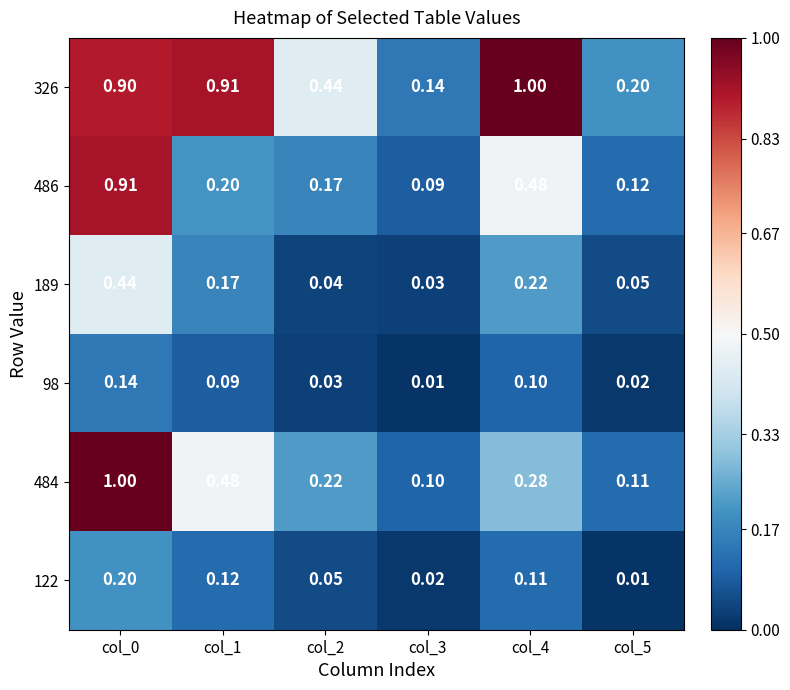

Which series changed the most between col_1 and col_5?

326